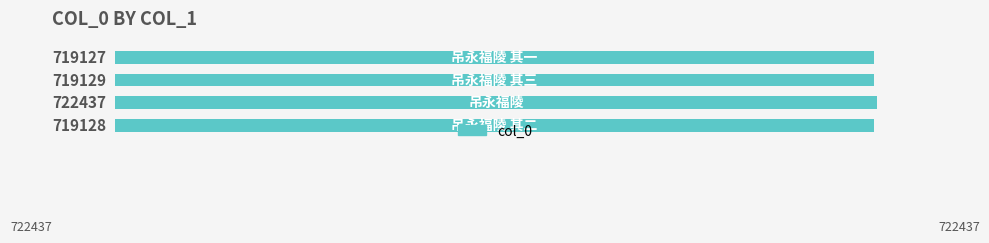

What is the greatest value displayed?

722437